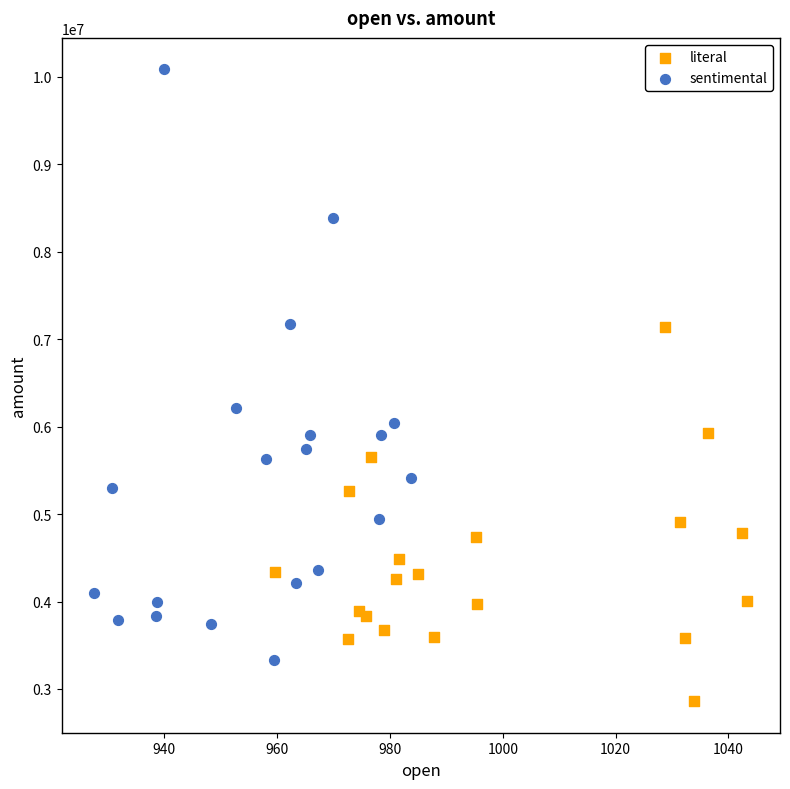

What are all the series names shown in the legend?

literal, sentimental